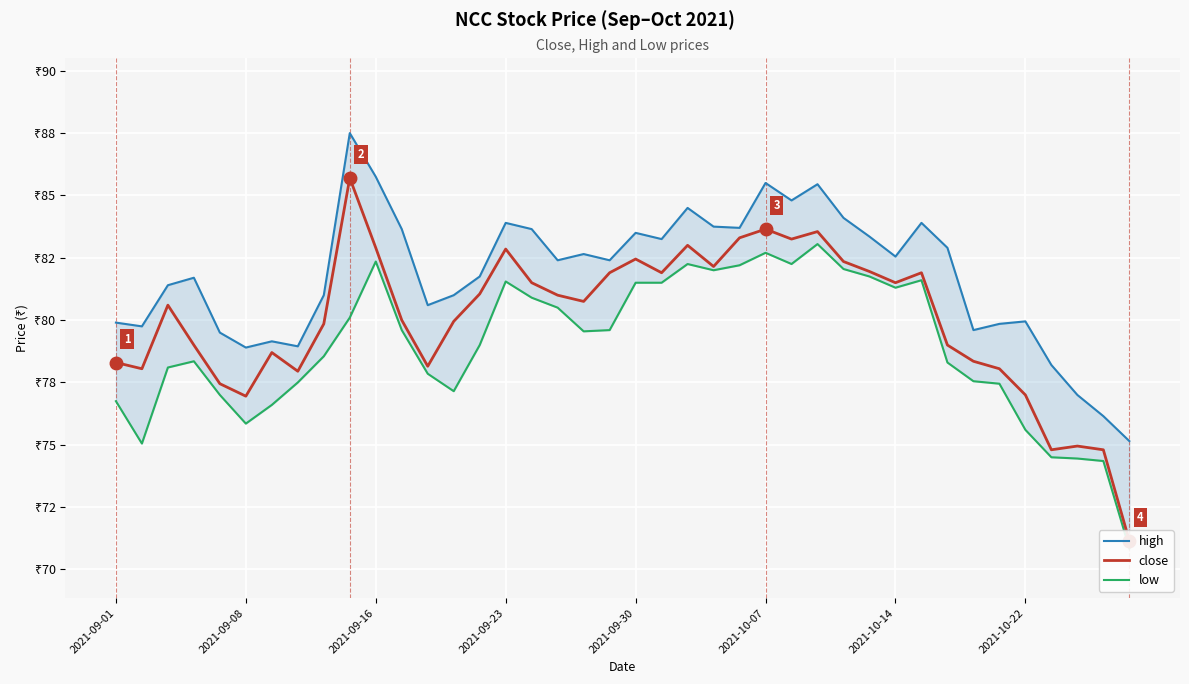

Which series has the largest total across all categories?

high